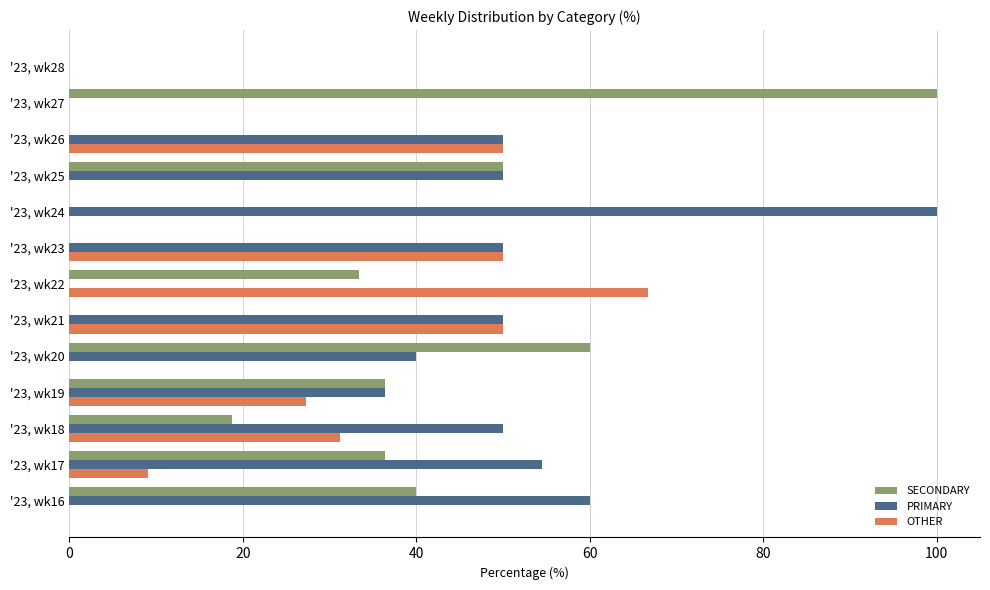

What is the greatest value displayed?

100.0